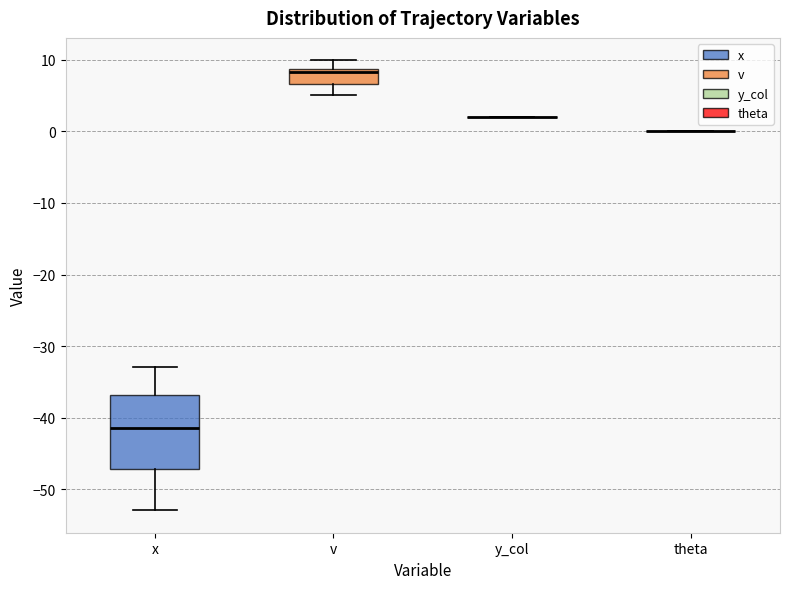

Reading left to right, read every box against the y-axis: the position of its median line, the range the box covers, and the ends of its whiskers. The values are not printed on the chart, so give them approximately, as read against the axis.

x: median -41, box -47 to -37, whiskers -53 to -33
v: median 8, box 7 to 9, whiskers 5 to 10
y_col: box collapsed to a line at 2, whiskers 2 to 2
theta: box collapsed to a line at 0, whiskers 0 to 0